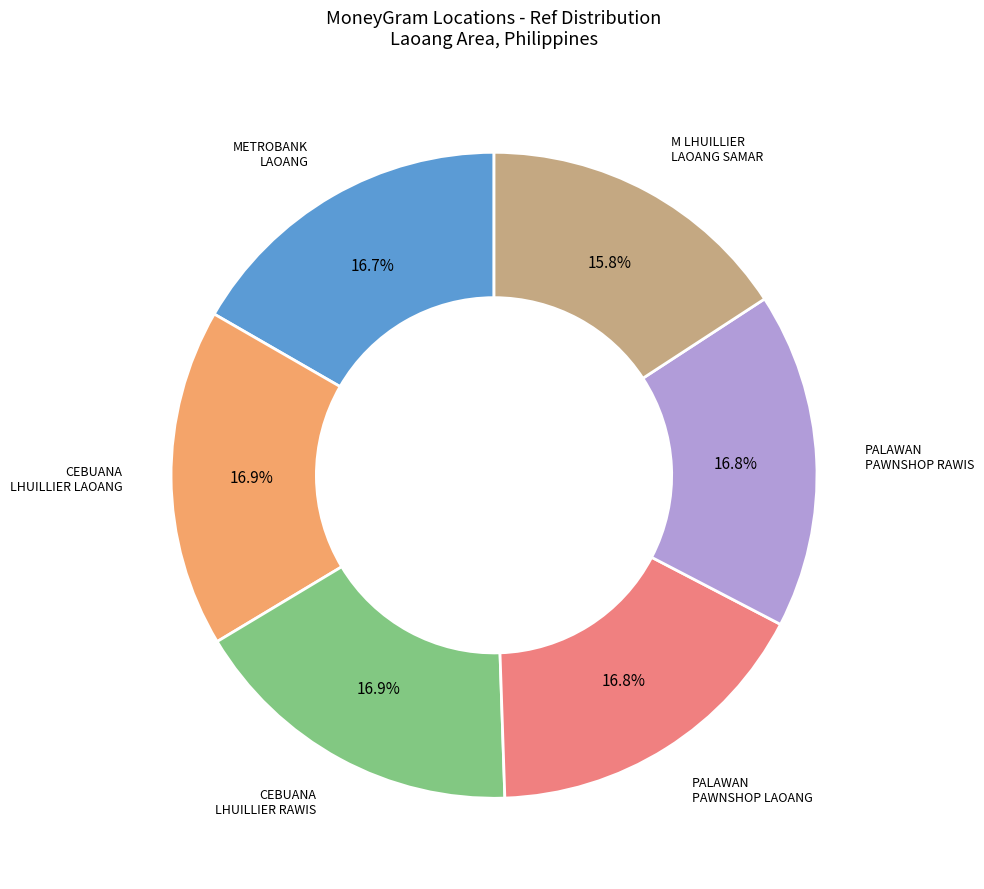

Is there a majority slice in this chart?

No